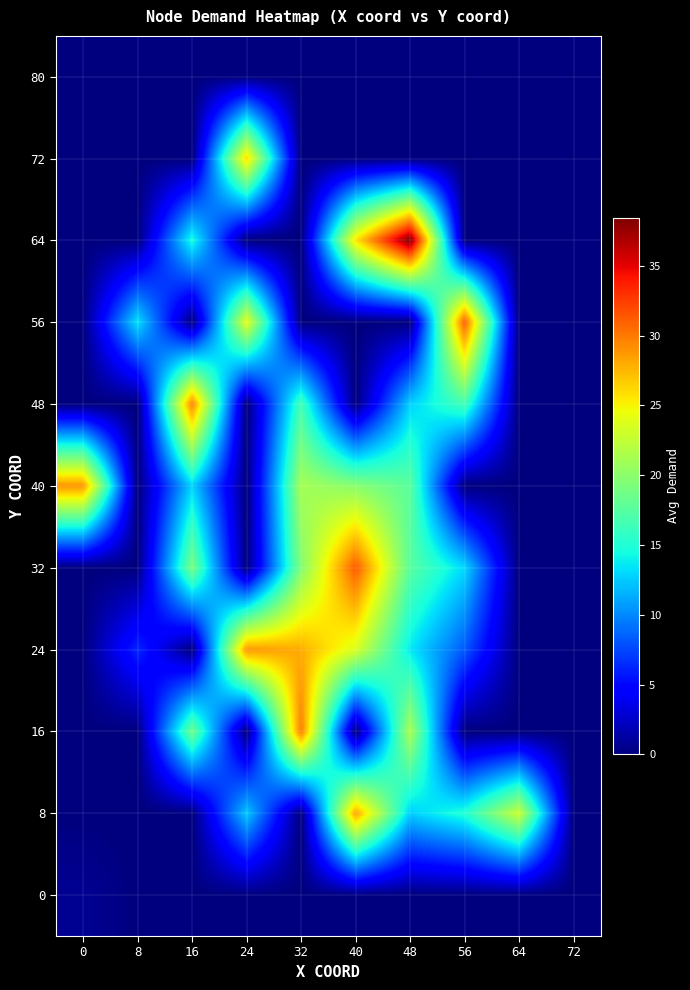

Reading left to right, transcribe all the data shown in this chart.

0: 0=0.7	8=0.0	16=0.0	24=0.0	32=0.0	40=0.0	48=0.0	56=0.0	64=0.0	72=0.0
8: 0=0.0	8=0.0	16=0.0	24=12.4	32=0.0	40=28.4	48=12.6	56=15.0	64=22.9	72=0.0
16: 0=0.0	8=0.0	16=18.6	24=0.0	32=29.9	40=0.0	48=21.4	56=0.0	64=0.0	72=0.0
24: 0=0.0	8=6.3	16=0.0	24=28.9	32=27.9	40=23.6	48=13.6	56=8.2	64=0.0	72=0.0
32: 0=0.0	8=0.0	16=19.1	24=0.0	32=19.5	40=31.3	48=17.6	56=13.0	64=0.0	72=0.0
40: 0=28.9	8=0.0	16=12.9	24=0.0	32=21.2	40=19.8	48=17.7	56=0.0	64=0.0	72=0.0
48: 0=0.0	8=0.0	16=29.7	24=0.0	32=16.6	40=0.0	48=12.8	56=16.6	64=0.0	72=0.0
56: 0=0.0	8=13.4	16=0.0	24=24.1	32=0.0	40=0.0	48=0.0	56=31.1	64=0.0	72=0.0
64: 0=0.0	8=0.0	16=14.7	24=0.0	32=0.0	40=25.7	48=38.5	56=0.0	64=0.0	72=0.0
72: 0=0.0	8=0.0	16=0.0	24=26.1	32=0.0	40=0.0	48=0.0	56=0.0	64=0.0	72=0.0
80: 0=0.0	8=0.0	16=0.0	24=0.0	32=0.0	40=0.0	48=0.0	56=0.0	64=0.0	72=0.0